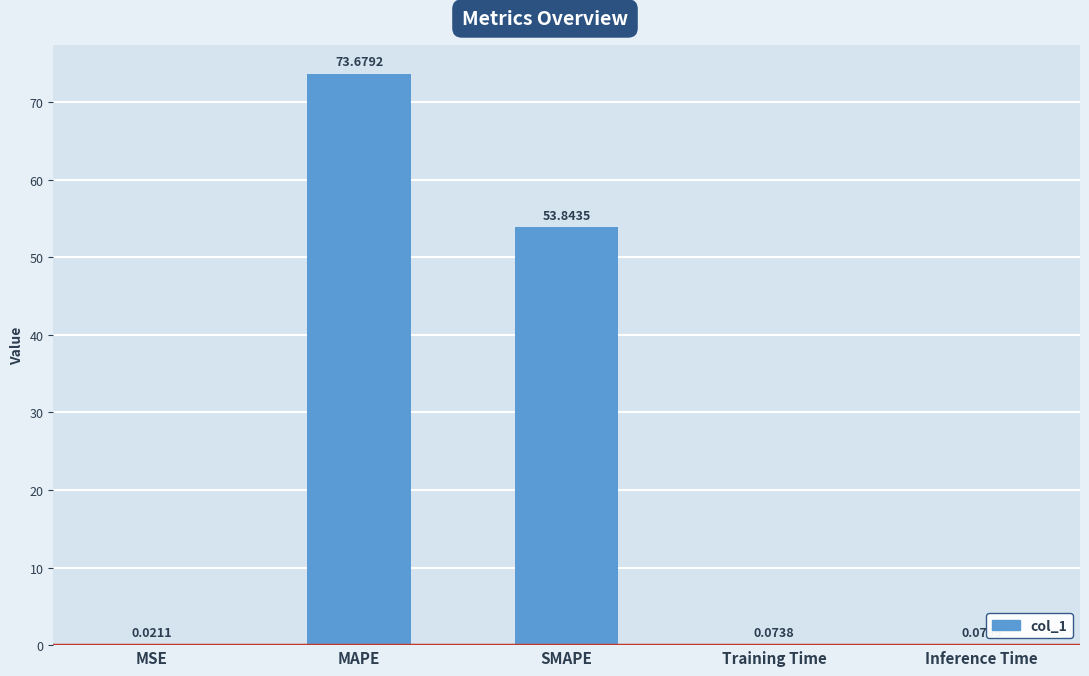

Which category has the highest value across all series?

MAPE